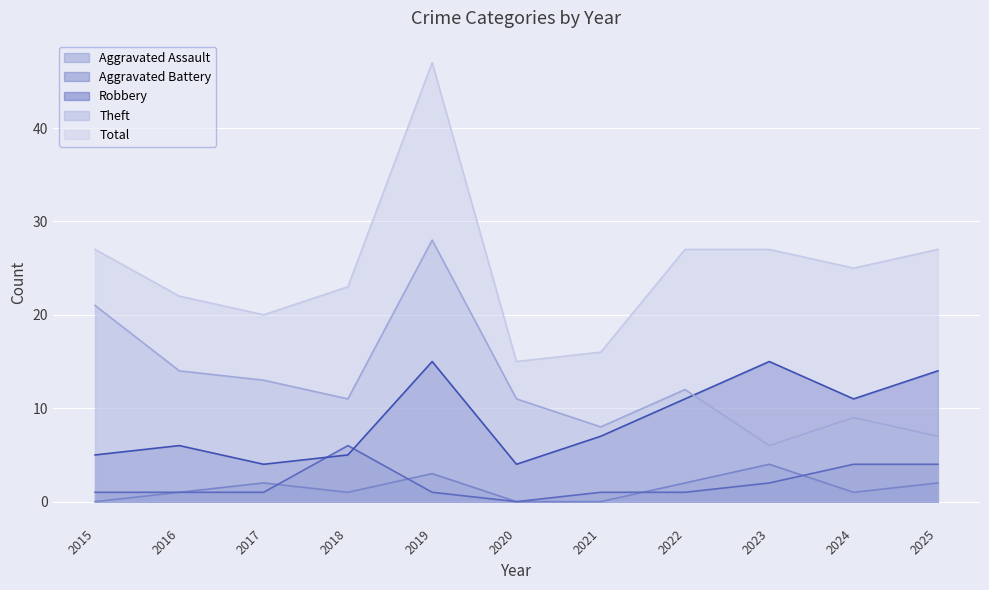

What are all the series names shown in the legend?

Aggravated Assault, Aggravated Battery, Robbery, Theft, Total